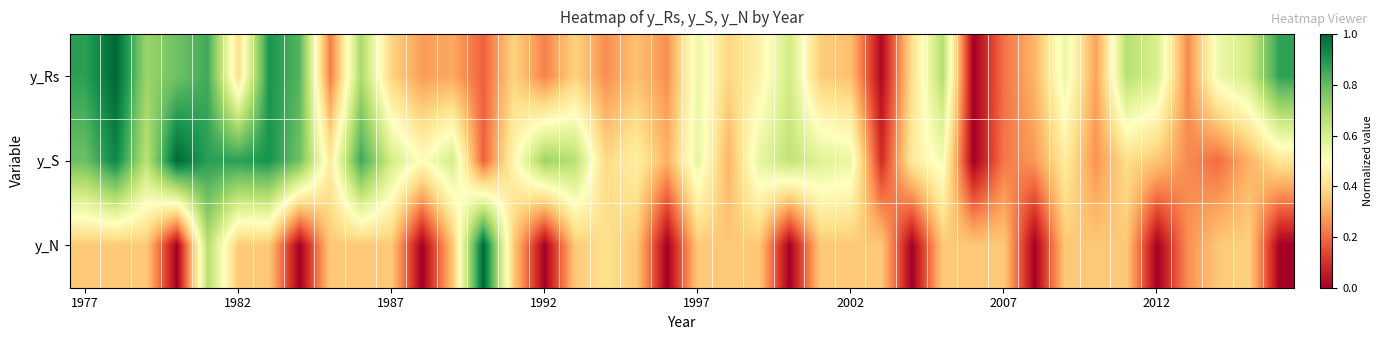

How many categories are shown in the chart?

40